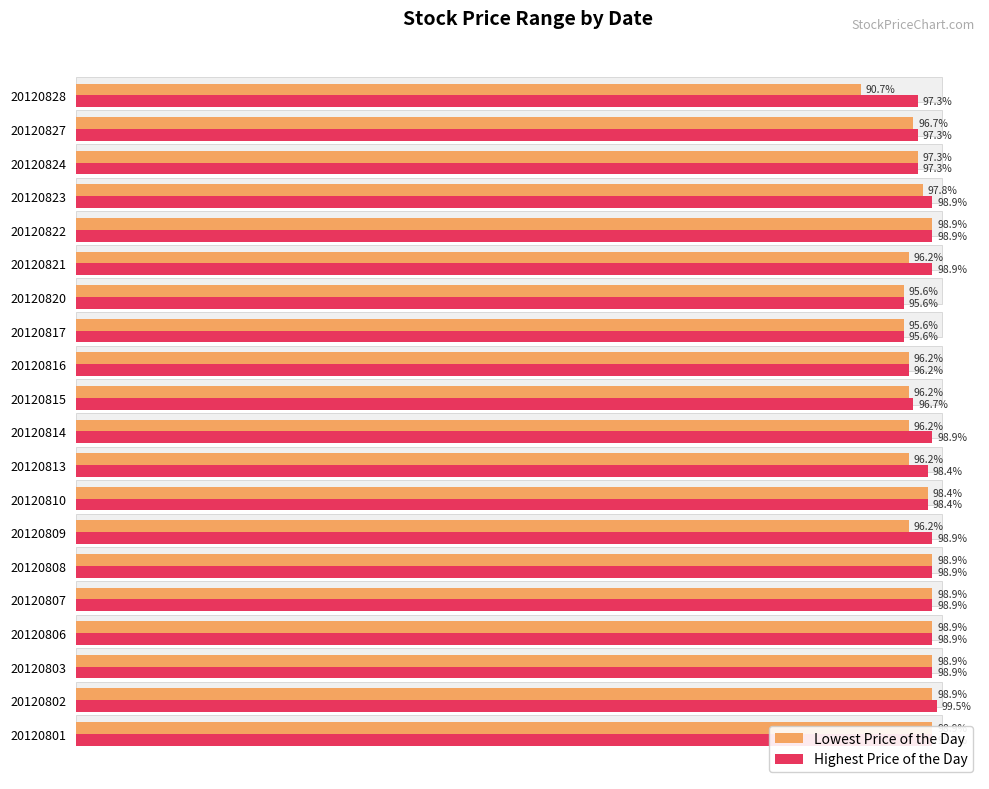

Reading right to left, extract all data points from this chart.

Lowest Price of the Day: 165	176	177	178	180	175	174	174	175	175	175	175	179	175	180	180	180	180	180	180
Highest Price of the Day: 177	177	177	180	180	180	174	174	175	176	180	179	179	180	180	180	180	180	181	180